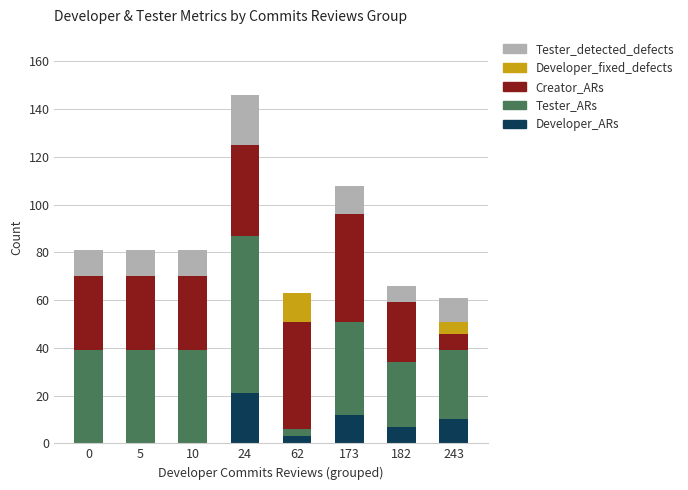

True or false: Developer_ARs has a value of 8 at 24.

False